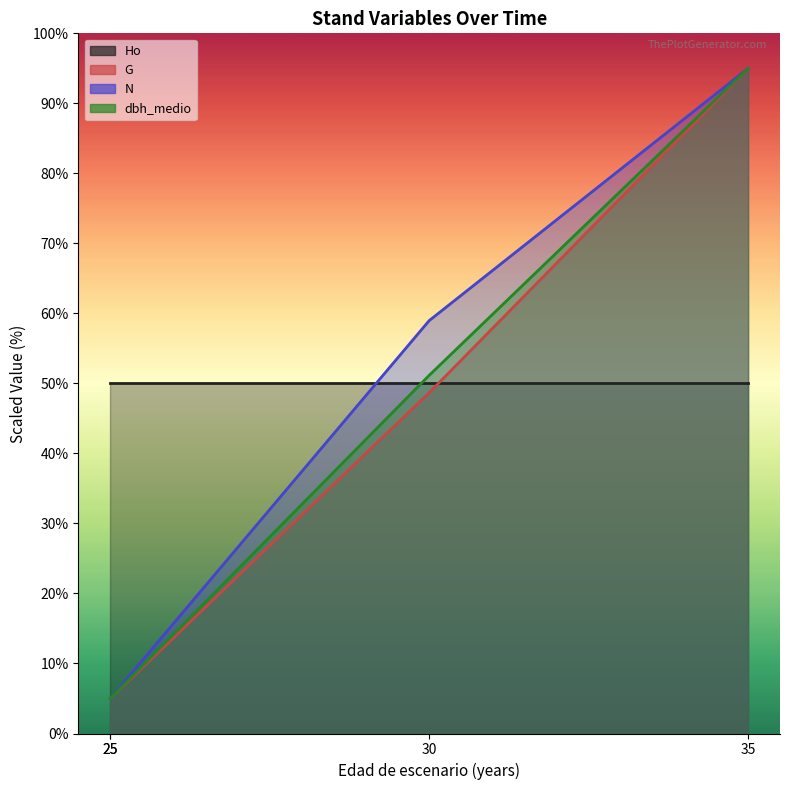

Is it true that G equals 5.0 at 25?

True